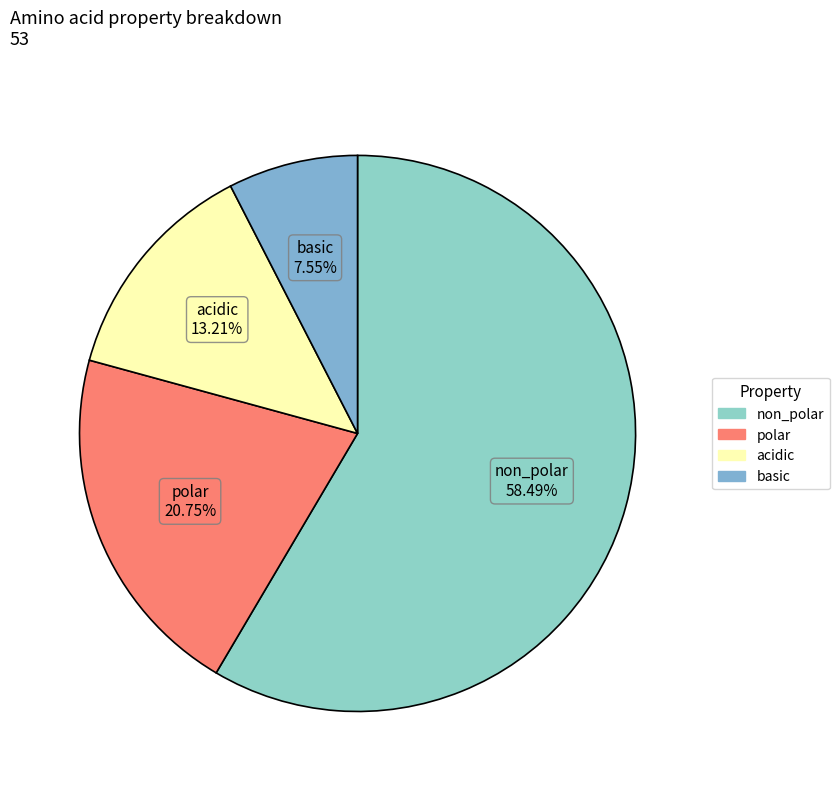

Count the number of slices in the pie.

4